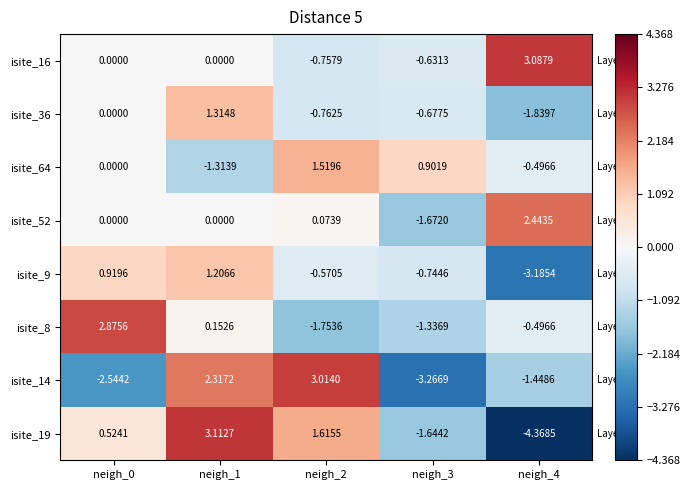

Between neigh_1 and neigh_4, which series saw the biggest shift?

isite_19